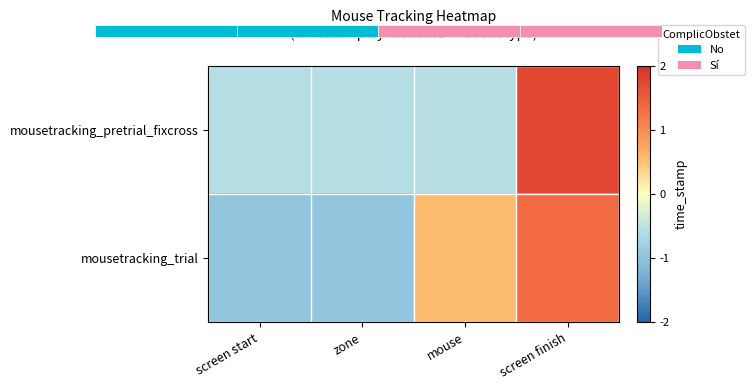

What is the total value across all series at screen finish?

3.1